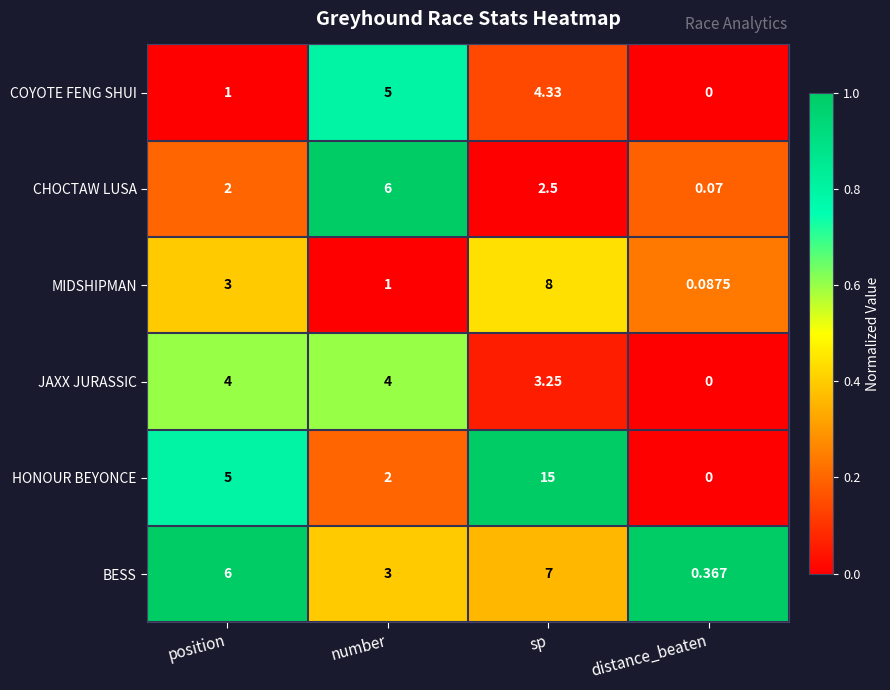

Which series changed the most between number and distance_beaten?

CHOCTAW LUSA